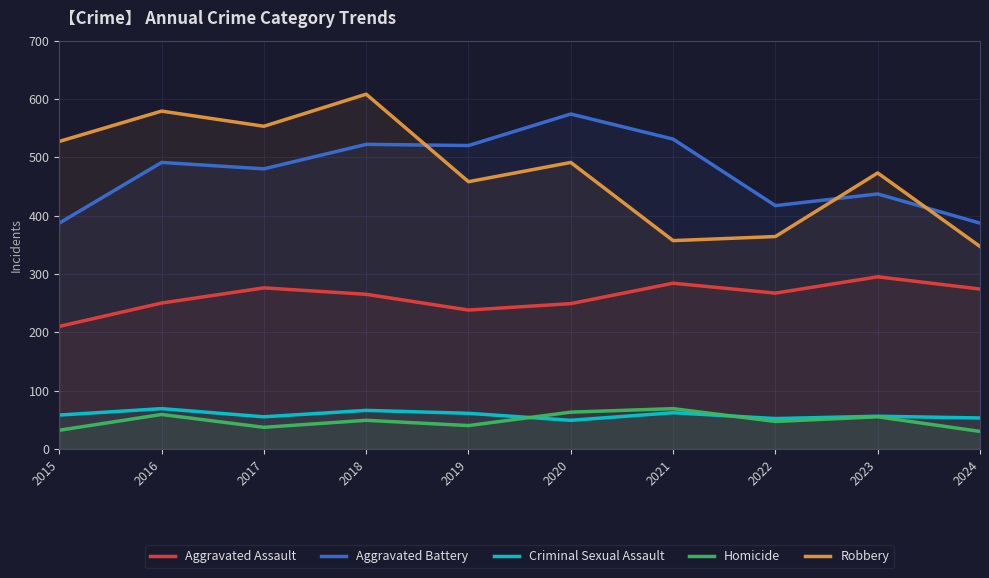

What is the value of the Aggravated Assault point at the 1st from the left?

210